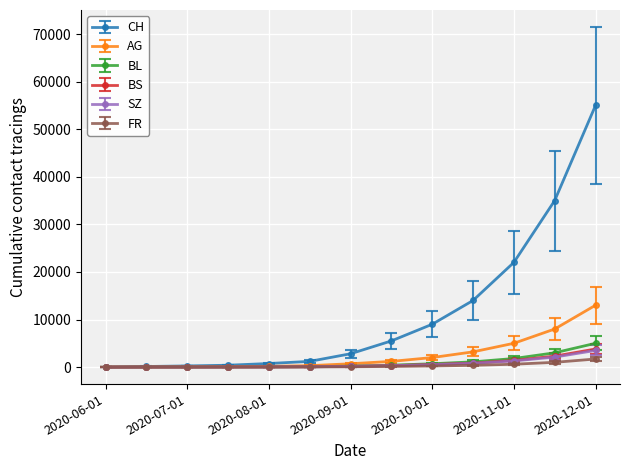

What is the highest value of the BL series?

5000